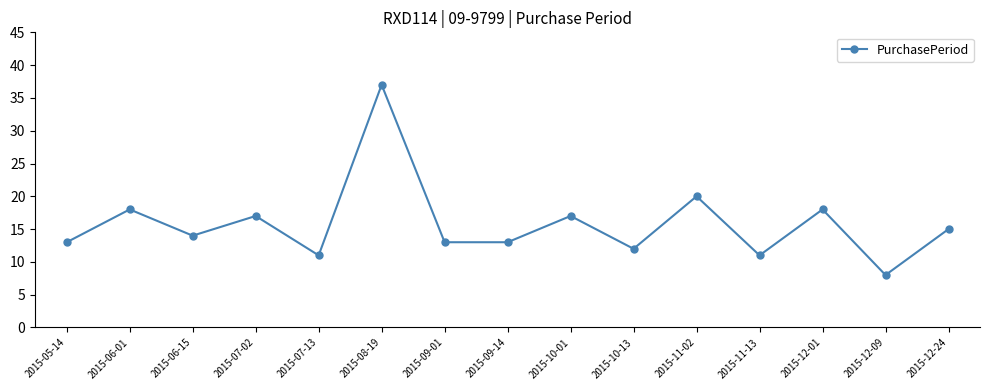

Does the chart have visible grid lines?

No